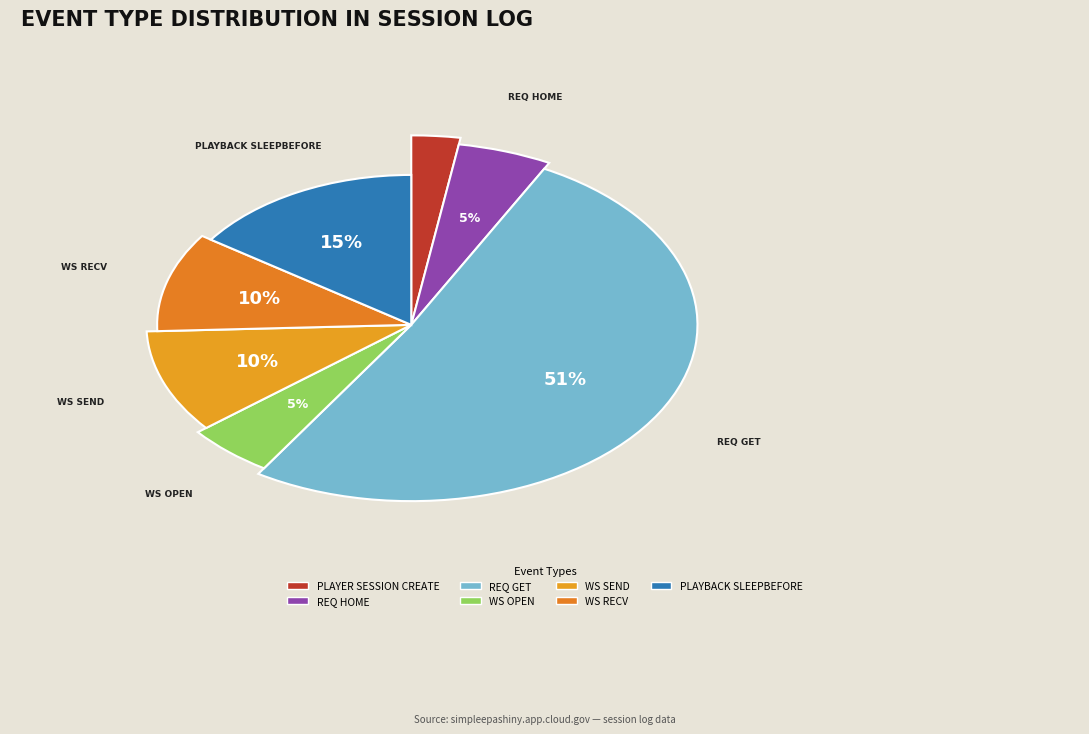

What is the change in value from PLAYER_SESSION_CREATE to WS_OPEN?

+1